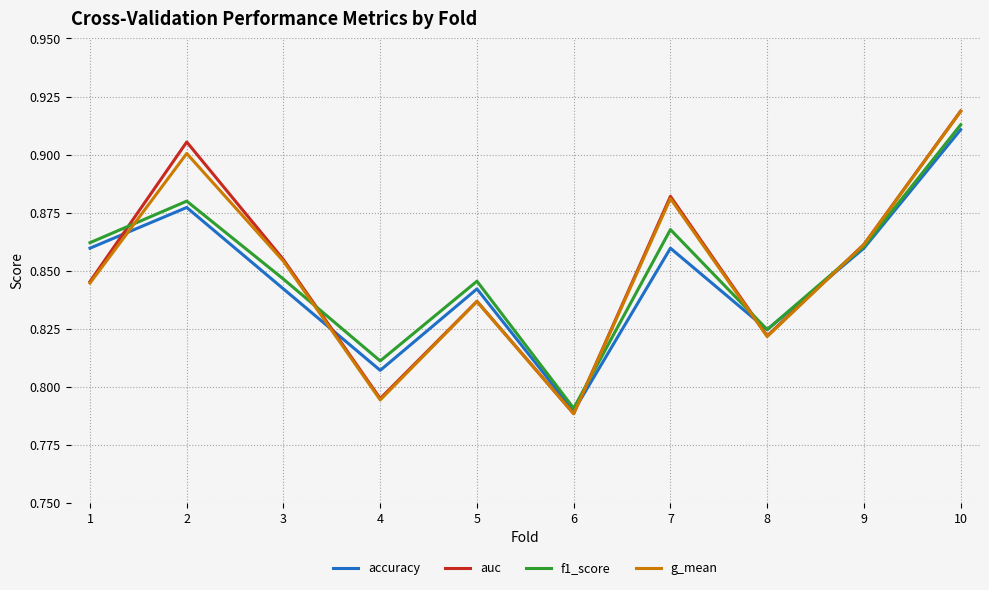

How many categories are shown in the chart?

10